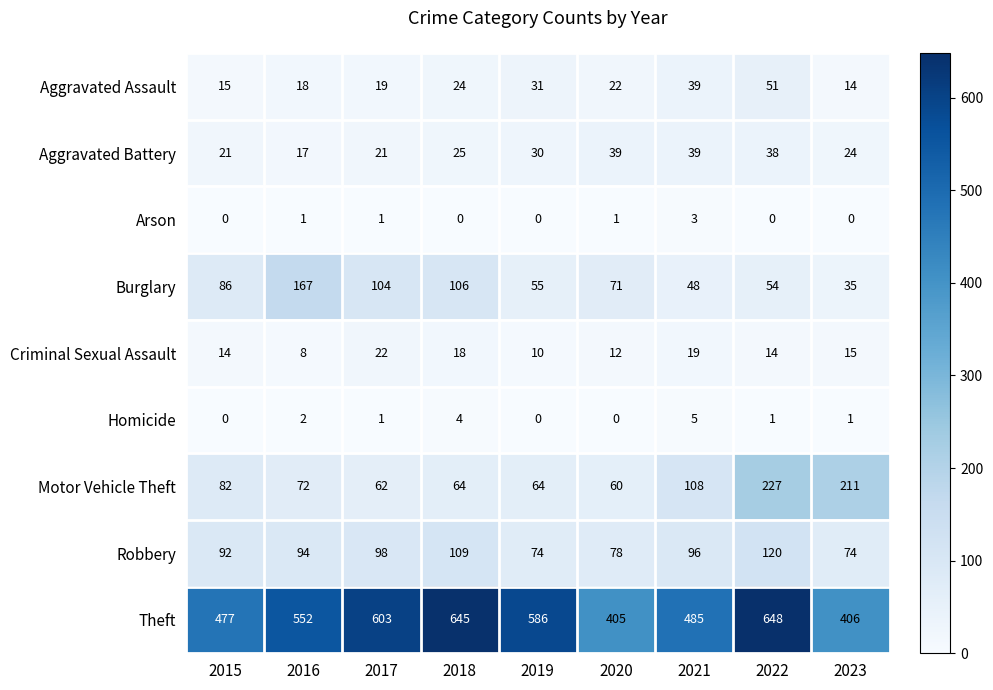

What is the spread (max minus min) of values at 2020?

405